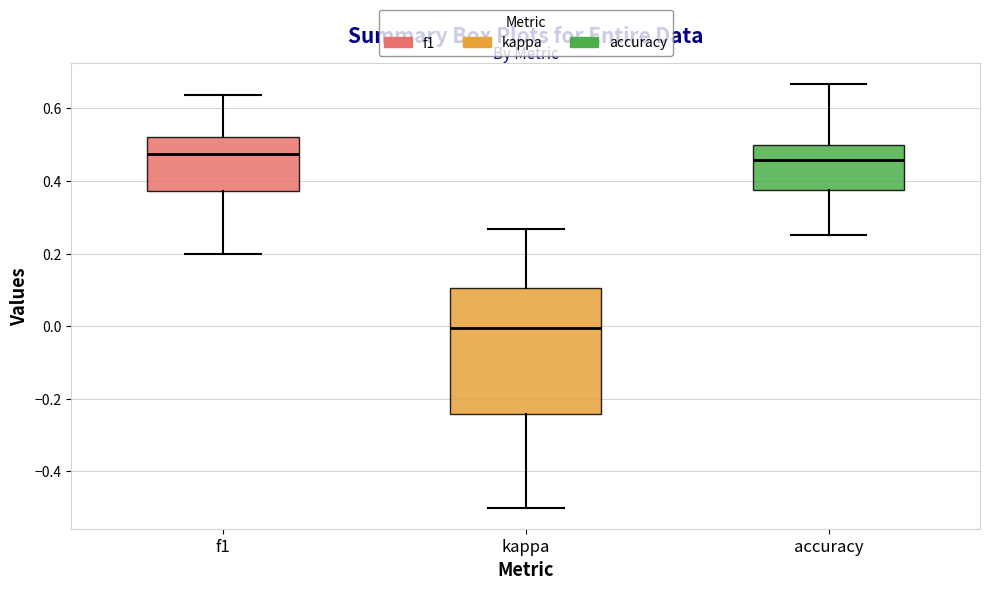

Which box's median line is the lowest?

kappa